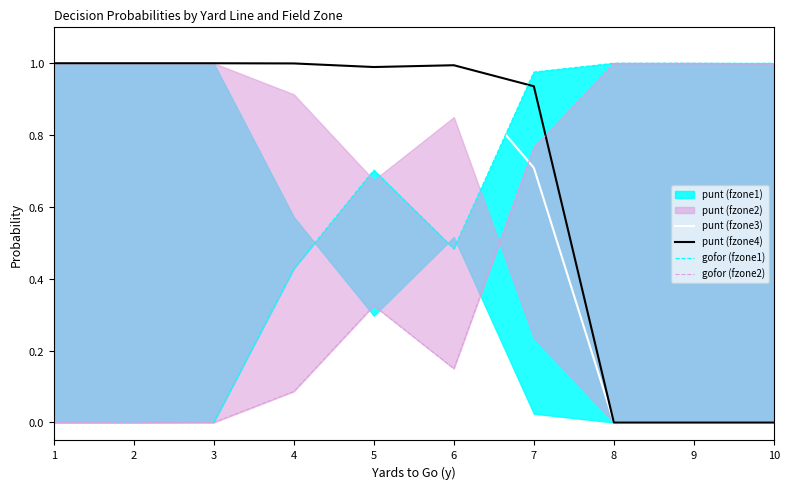

Reading right to left, transcribe all the data shown in this chart.

punt (fzone3): 10=0.0	9=0.0	8=0.0	7=0.7	6=1.0	5=0.9	4=1.0	3=1.0	2=1.0	1=1.0
punt (fzone4): 10=0.0	9=0.0	8=0.0	7=0.9	6=1.0	5=1.0	4=1.0	3=1.0	2=1.0	1=1.0
gofor (fzone1): 10=1.0	9=1.0	8=1.0	7=1.0	6=0.5	5=0.7	4=0.4	3=0.0	2=0.0	1=0.0
gofor (fzone2): 10=1.0	9=1.0	8=1.0	7=0.8	6=0.1	5=0.3	4=0.1	3=0.0	2=0.0	1=0.0